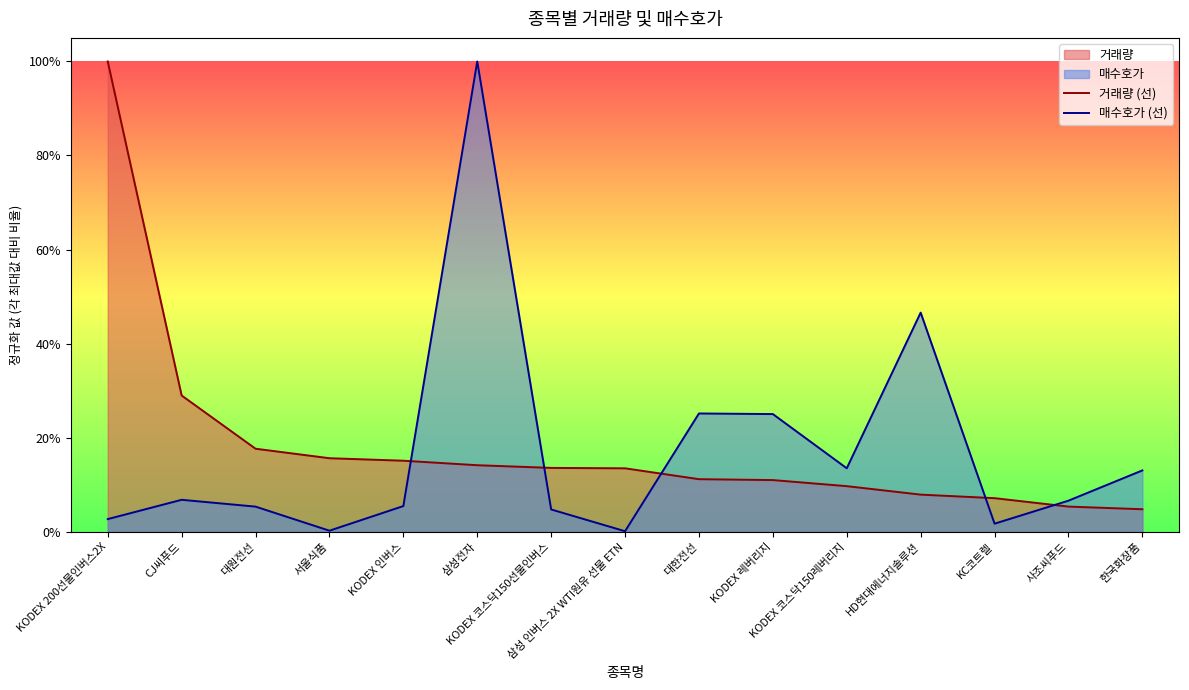

What is the spread (max minus min) of values at 한국화장품?

0.1